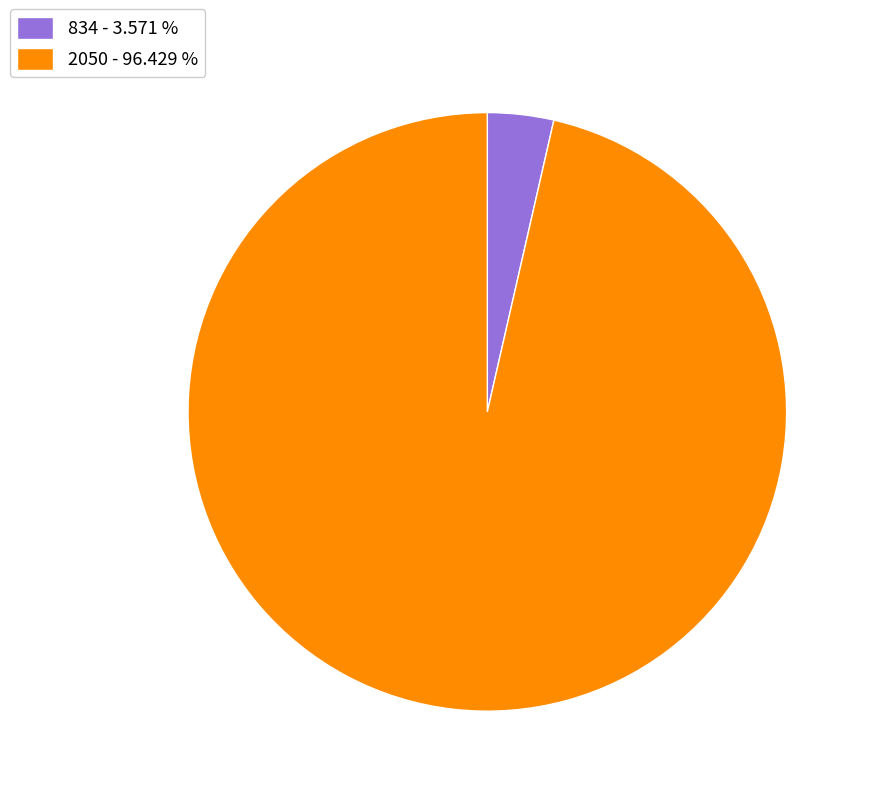

Is the sum of 834 - 3.571 % and 2050 - 96.429 % greater than half?

Yes